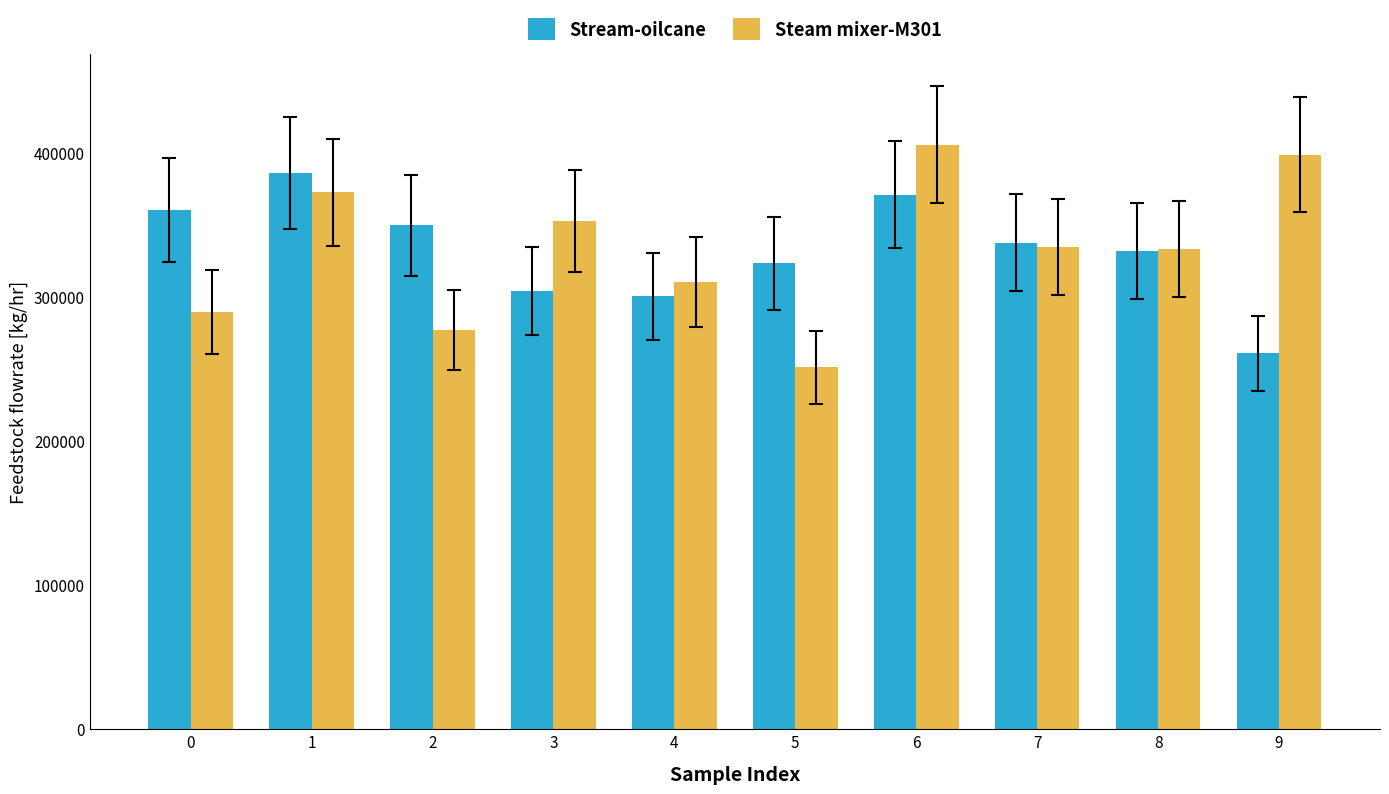

At 0, list the series in order from largest to smallest.

Stream-oilcane, Steam mixer-M301